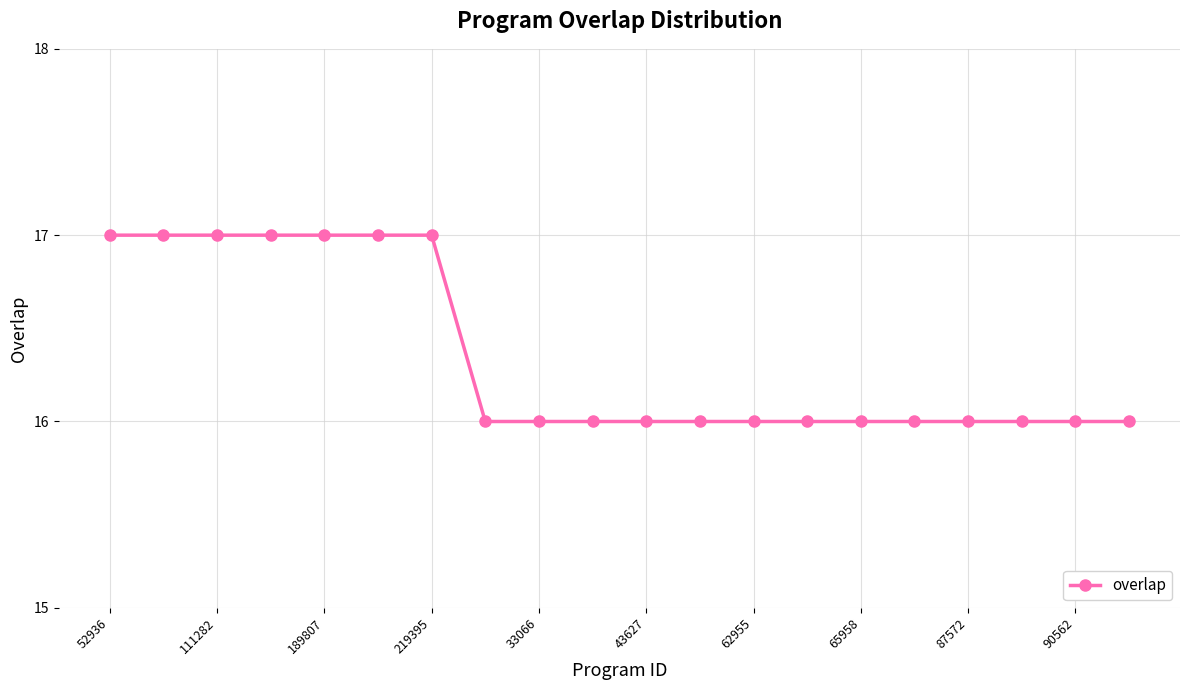

What is the minimum value shown in the chart?

16